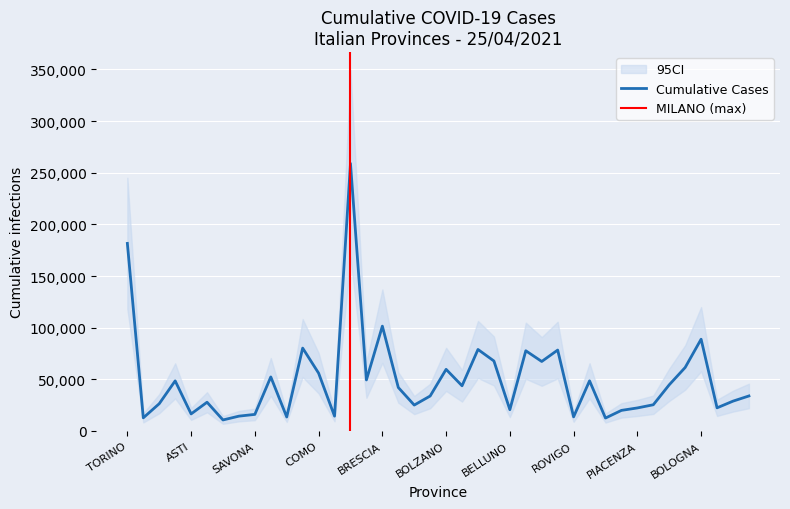

Count the number of values greater than 42096.

19